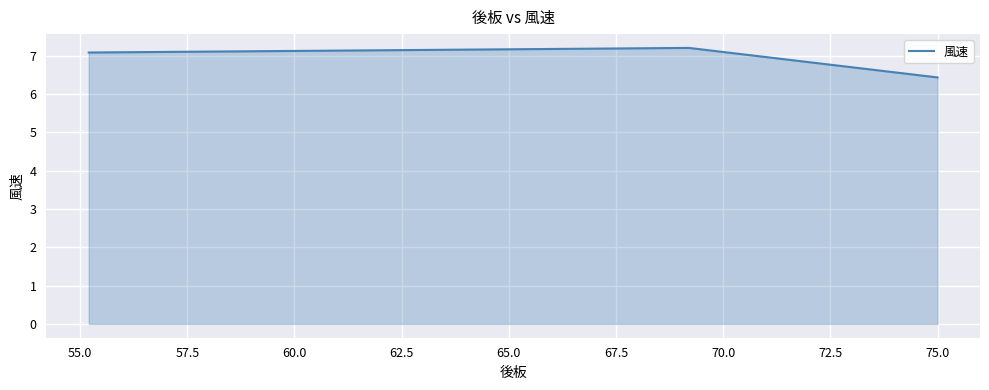

What is the sum of all values?

20.7